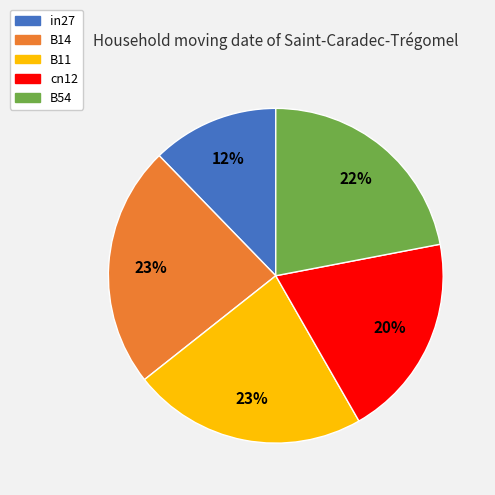

To the nearest percent, what is the average slice percentage?

20%